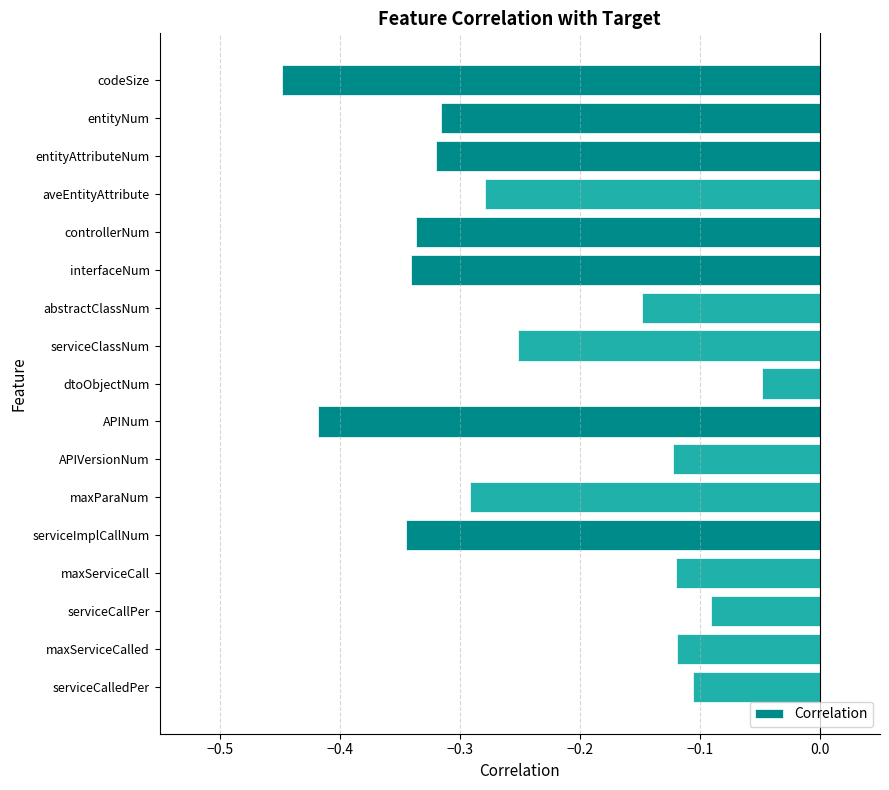

What is the label of the 4th bar from the bottom?

maxServiceCall